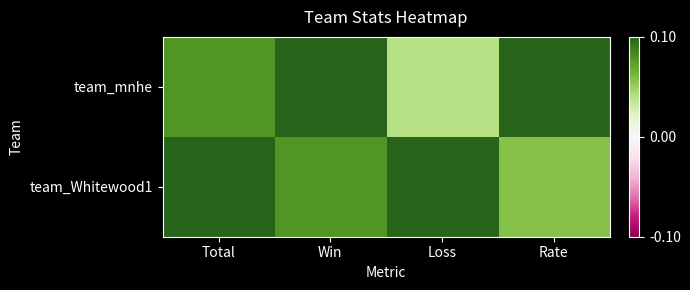

Rank the series by their maximum value, from highest to lowest.

team_mnhe, team_Whitewood1